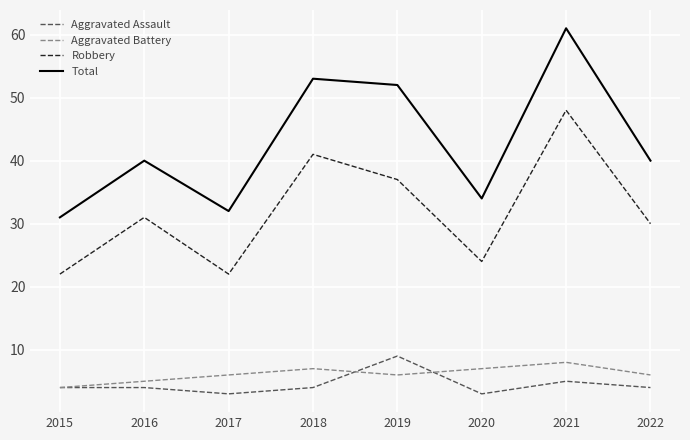

The Robbery series shows 48 at 2021. True or false?

True